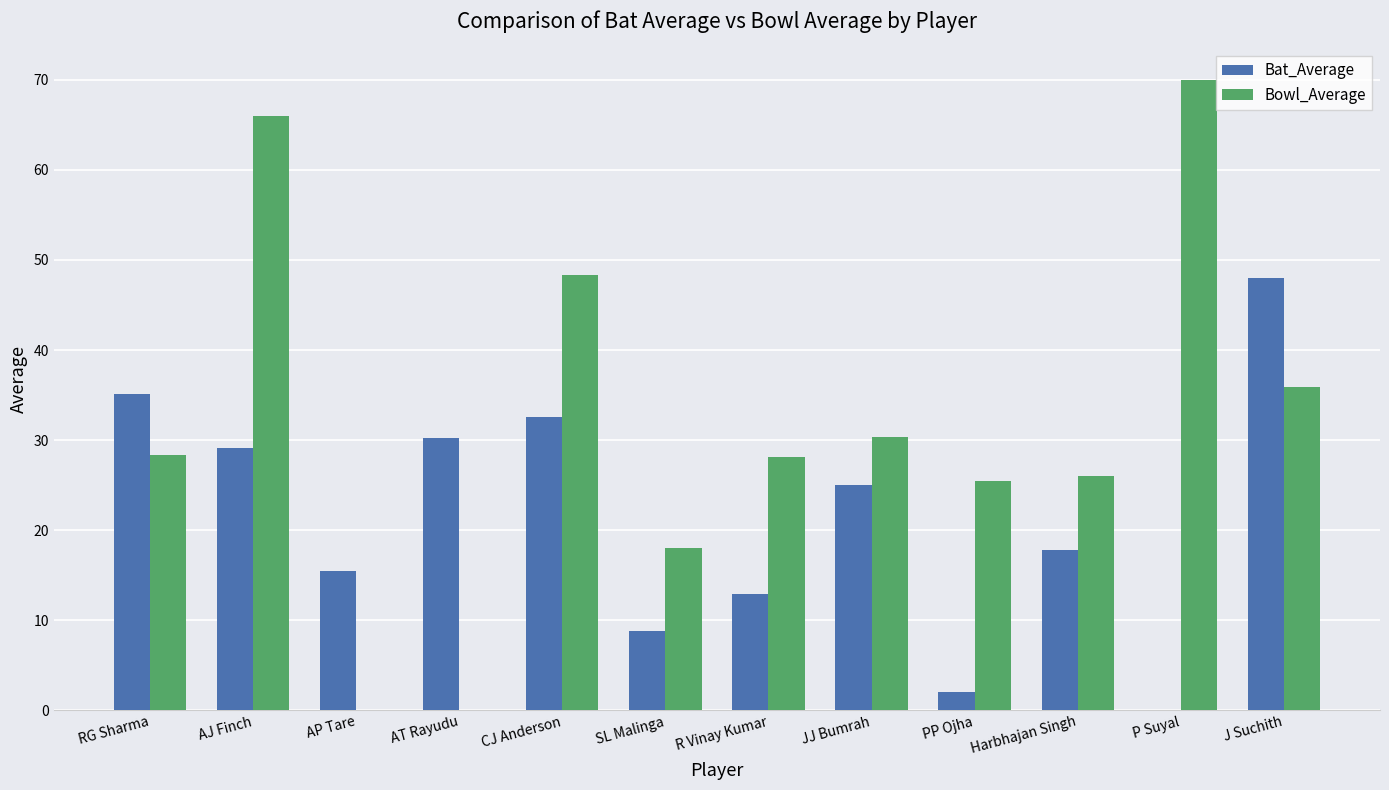

How many groups of bars are there?

12